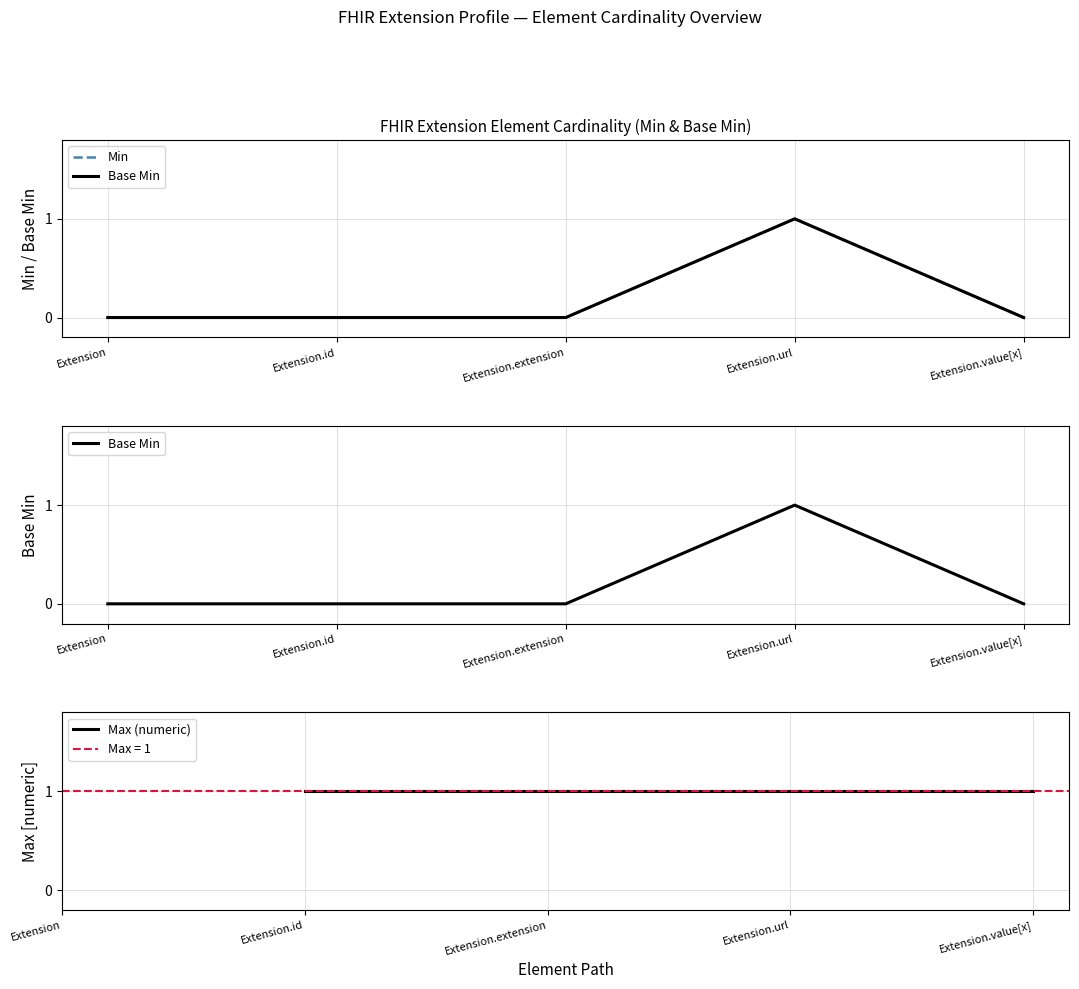

What are all the series names shown in the legend?

Min, Base Min